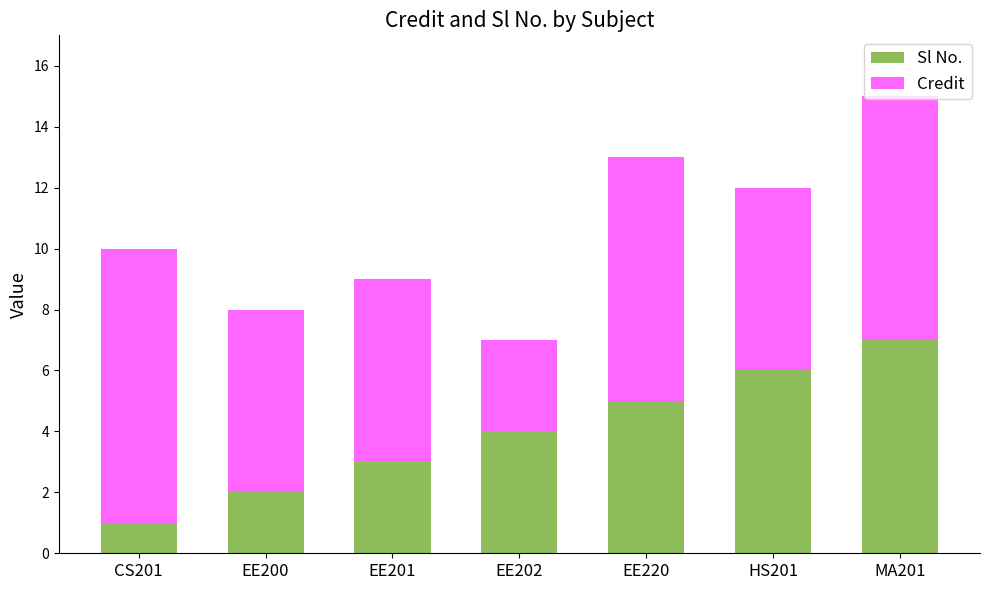

The Sl No. series shows 4 at EE202. True or false?

True